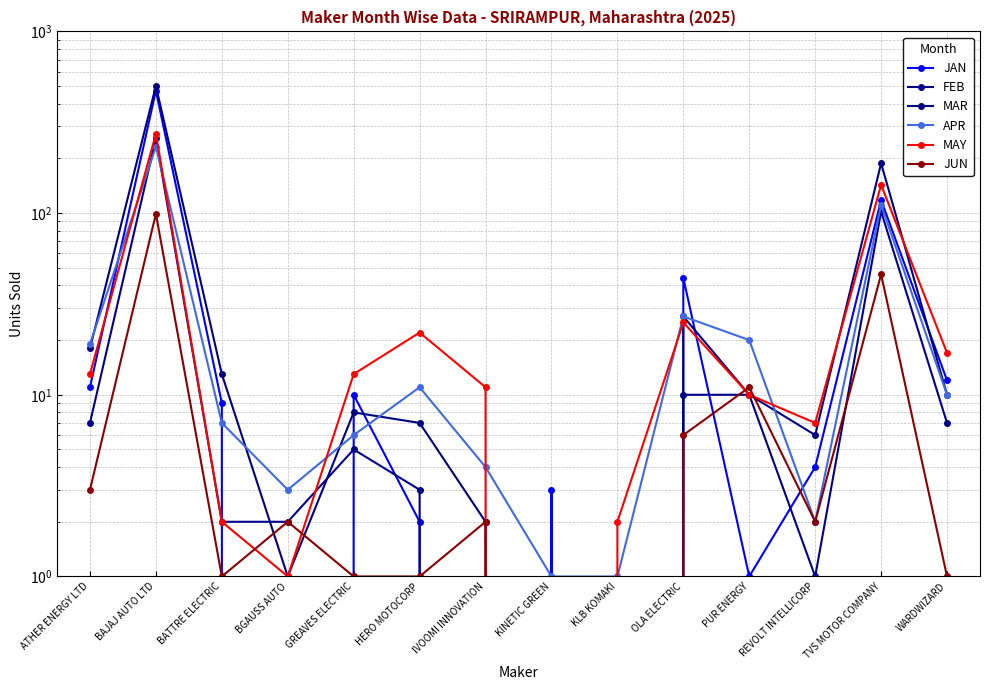

Is it true that FEB equals -148 at KINETIC GREEN?

False